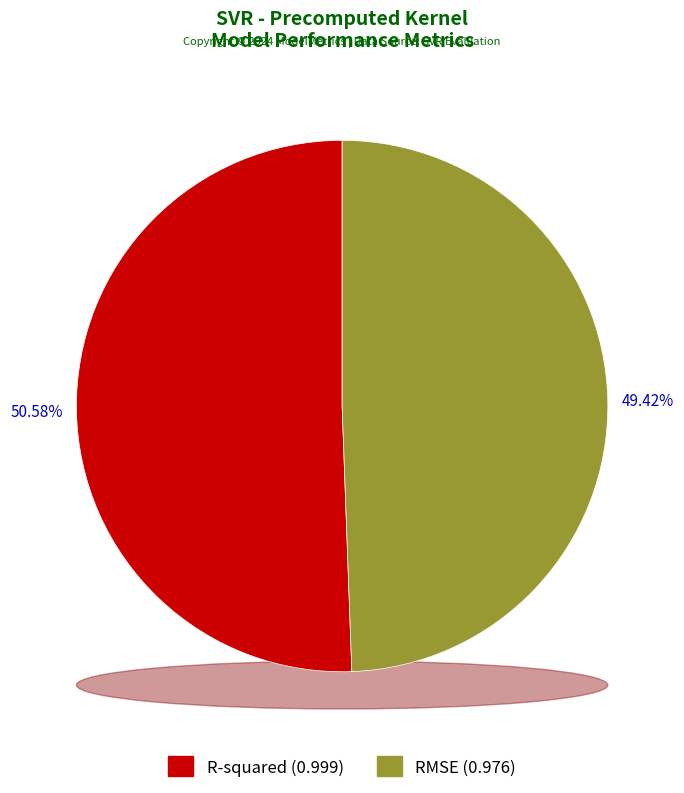

Which has a higher value, RMSE or R-squared?

R-squared